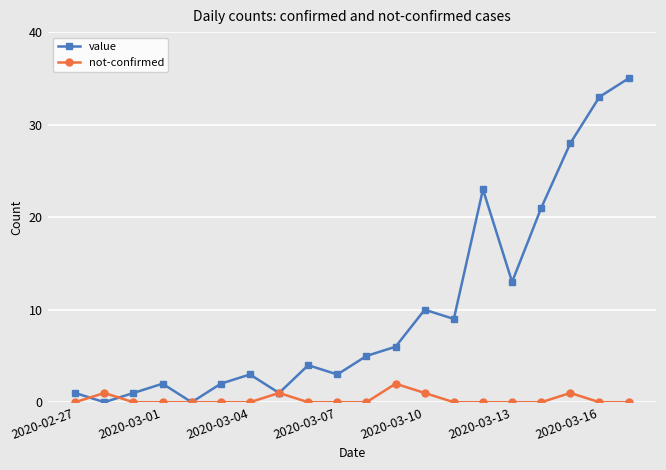

How many not-confirmed values are between 0 and 1?

19